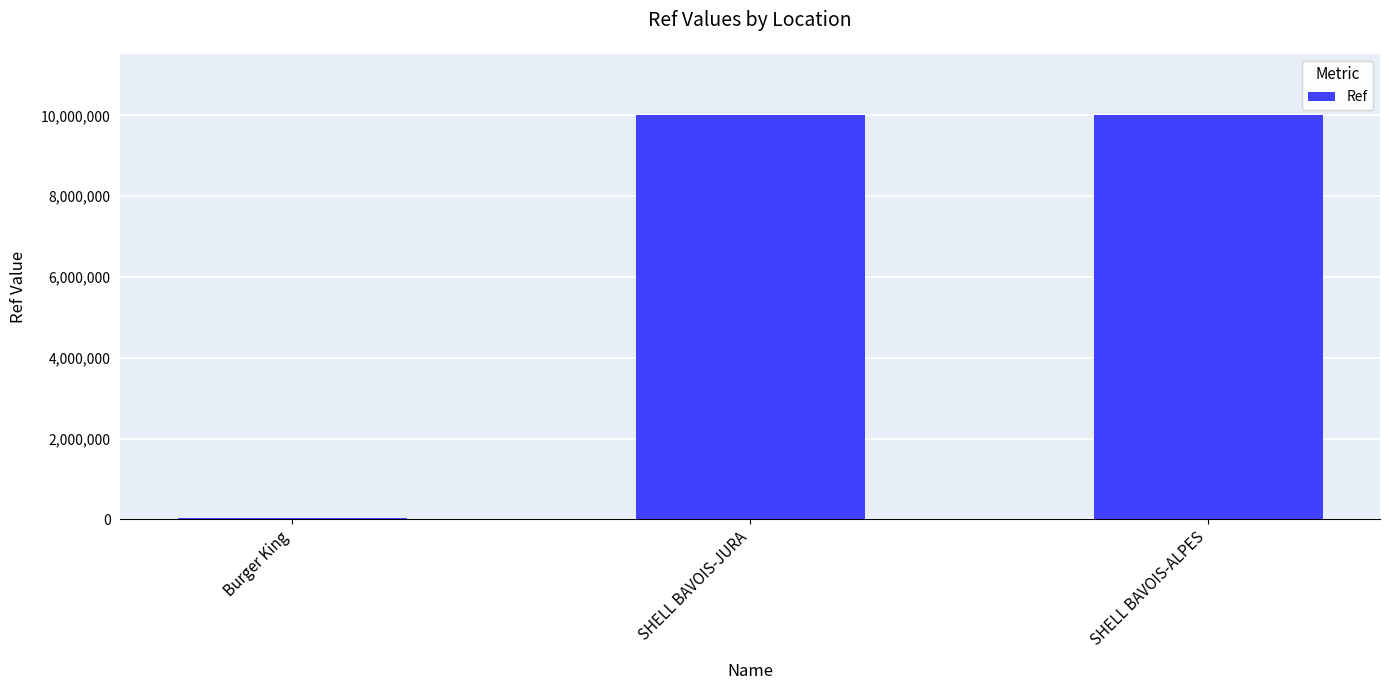

What is the change in value from Burger King to SHELL BAVOIS-JURA?

+9998626